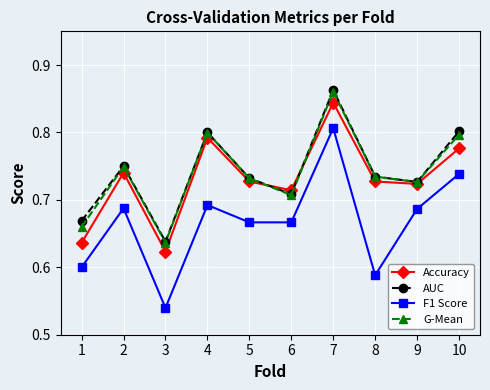

Does the chart have visible grid lines?

Yes